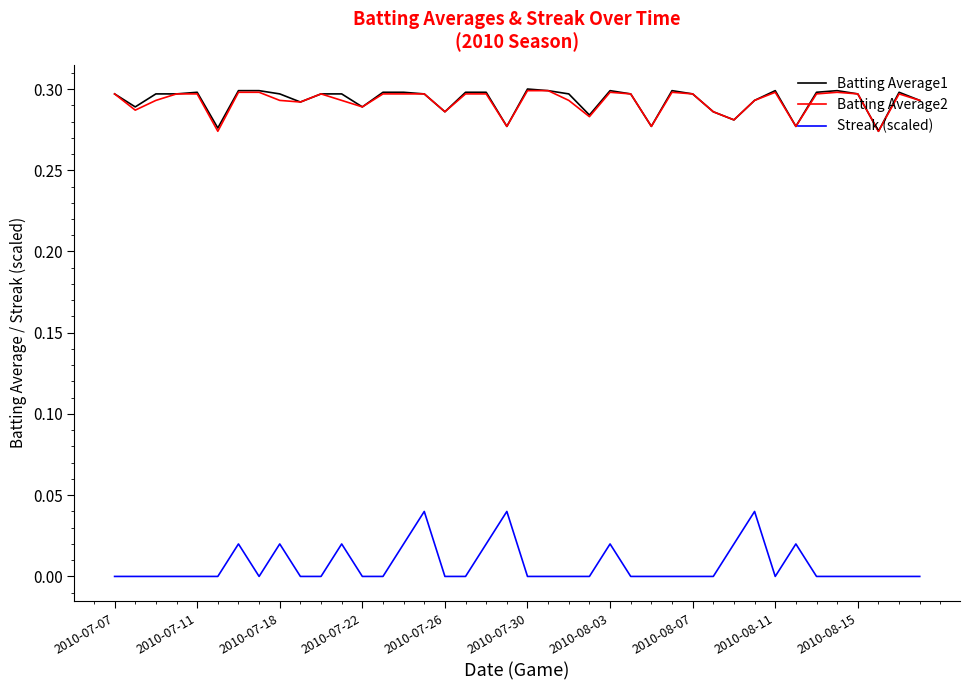

Is this an area chart (filled region under the line)?

No